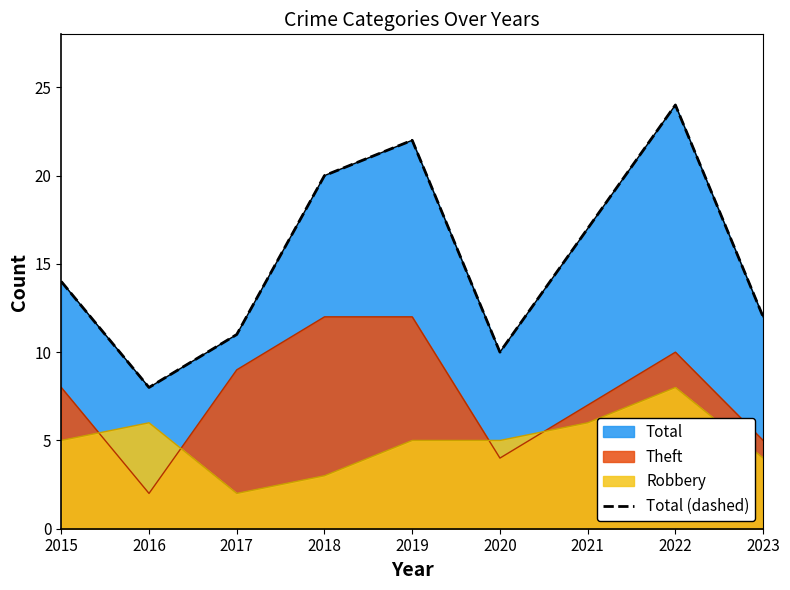

How many data points are less than 14?

4